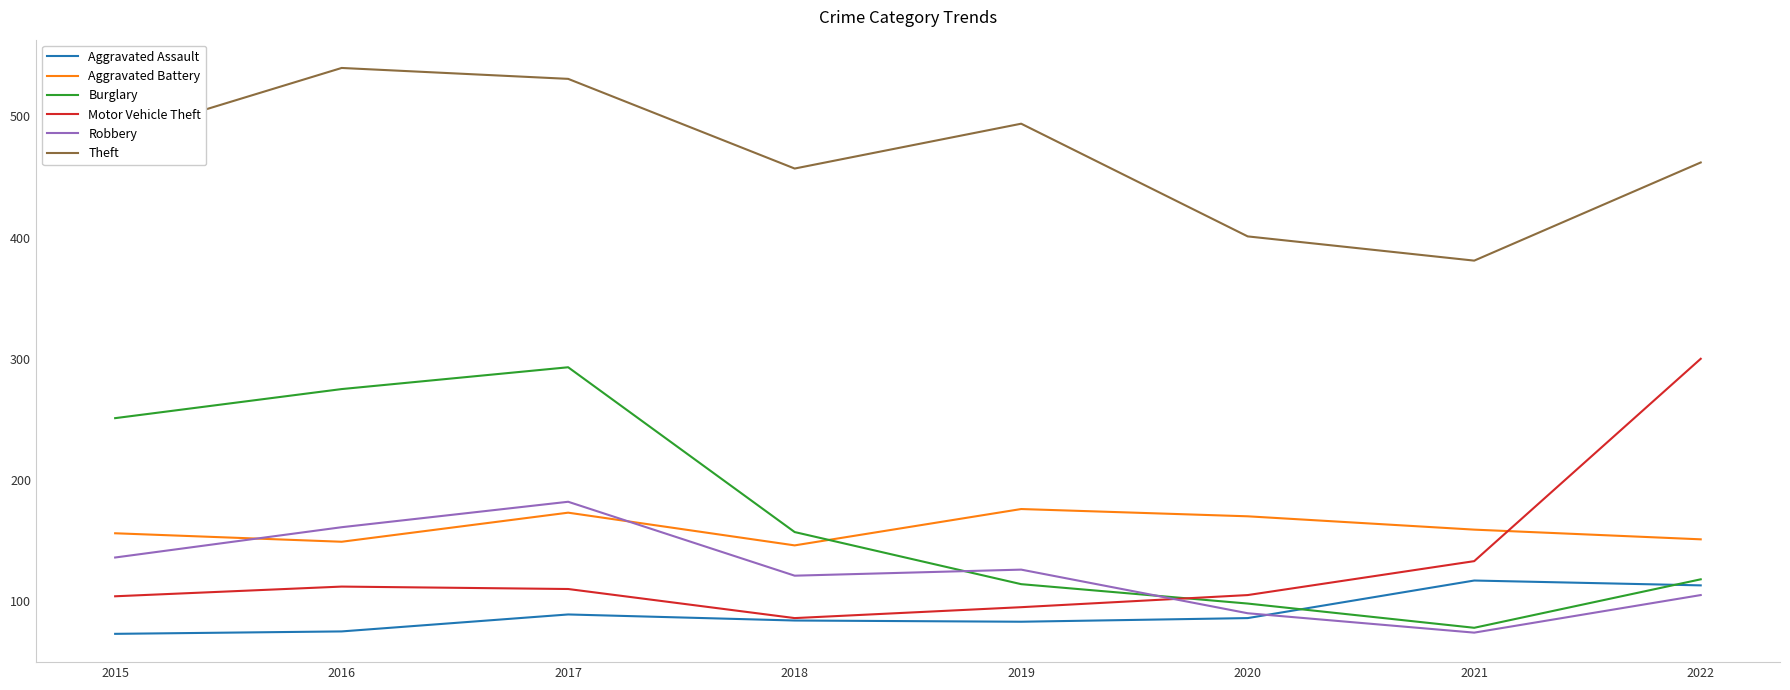

Rank the series by their maximum value, from highest to lowest.

Theft, Motor Vehicle Theft, Burglary, Robbery, Aggravated Battery, Aggravated Assault